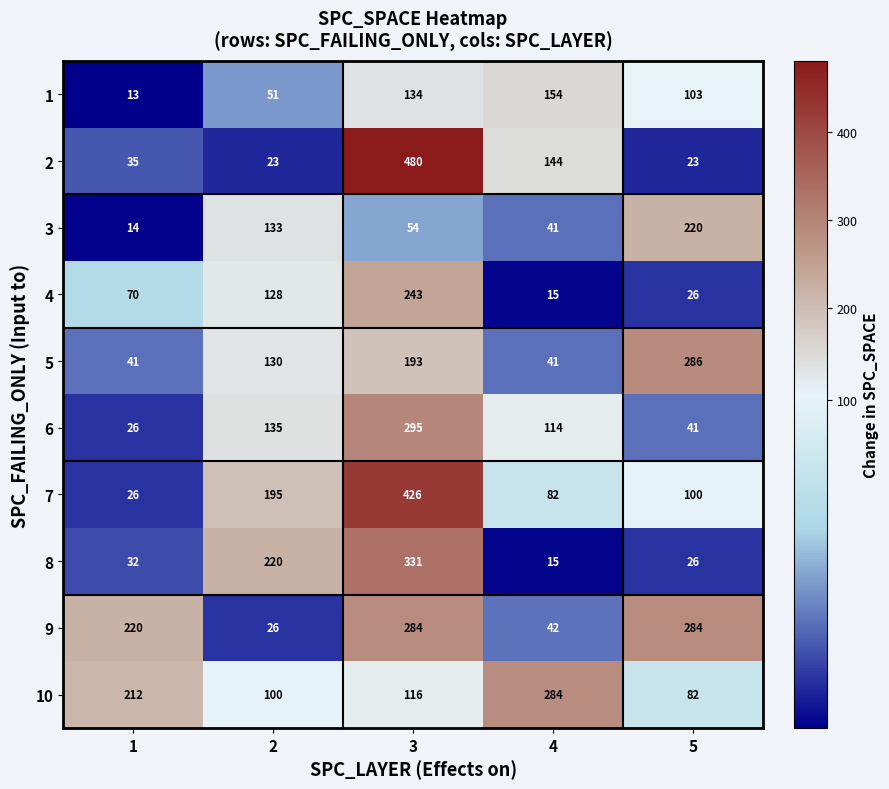

Count the number of data series in this chart.

10